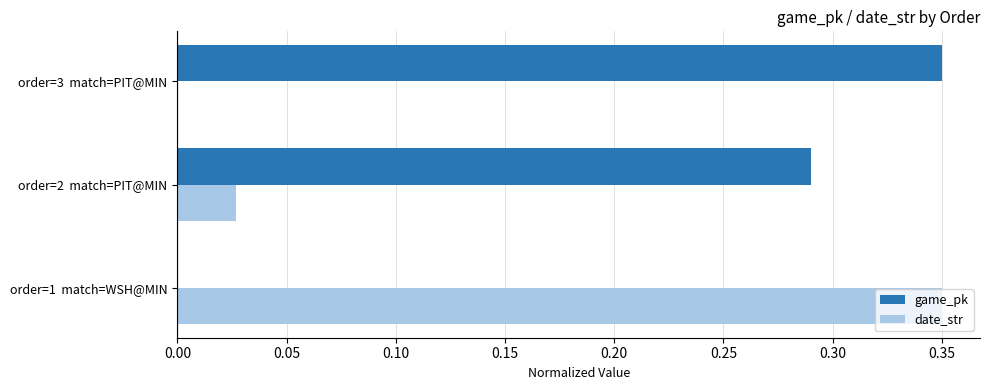

The date_str series shows 0.2 at order=1  match=WSH@MIN. True or false?

False